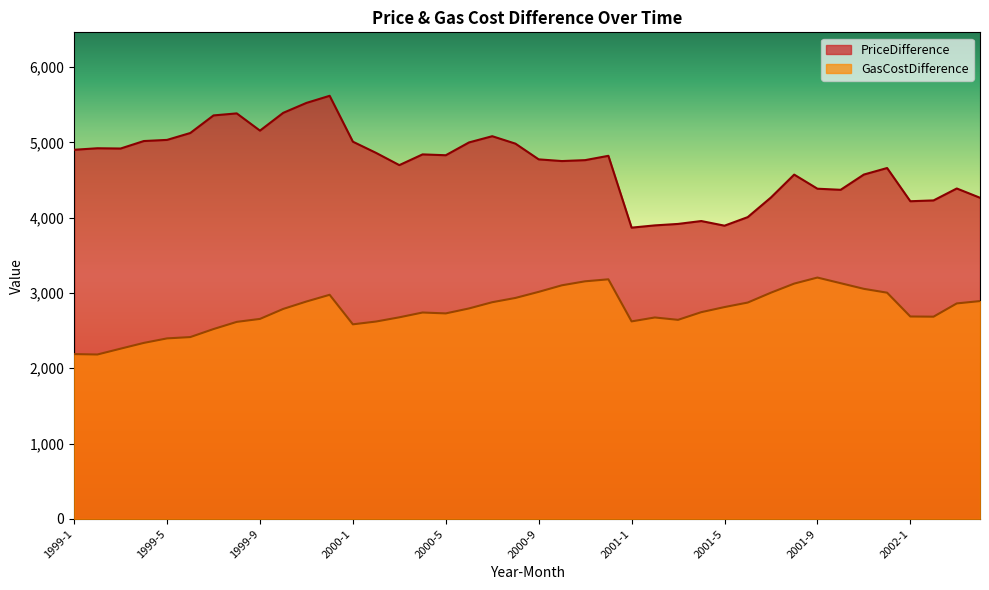

What is the total value across all series at 1999-9?

7810.8